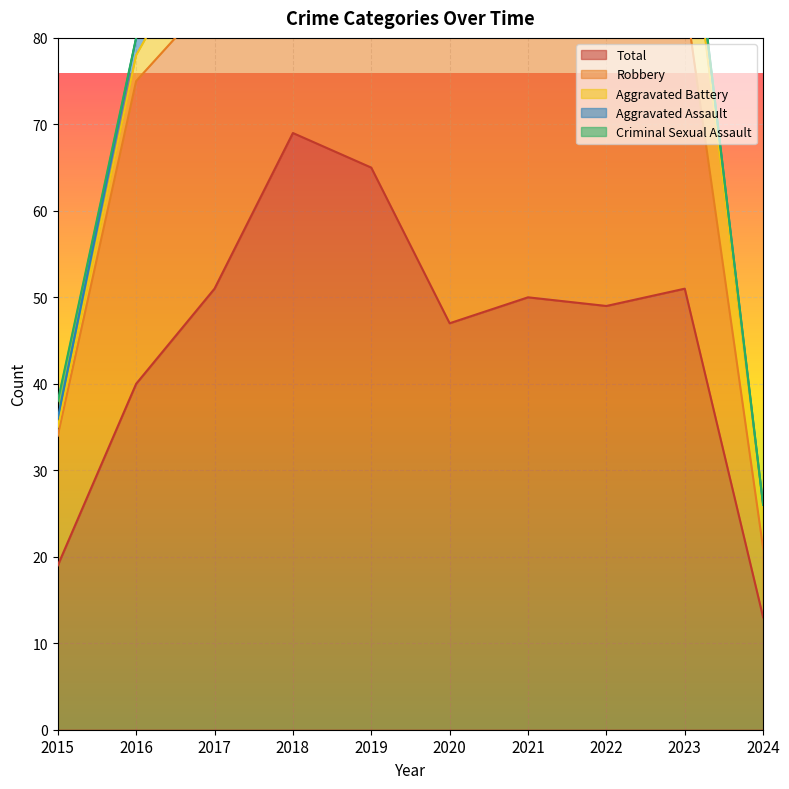

True or false: Criminal Sexual Assault has more than 1 interior local peaks.

False